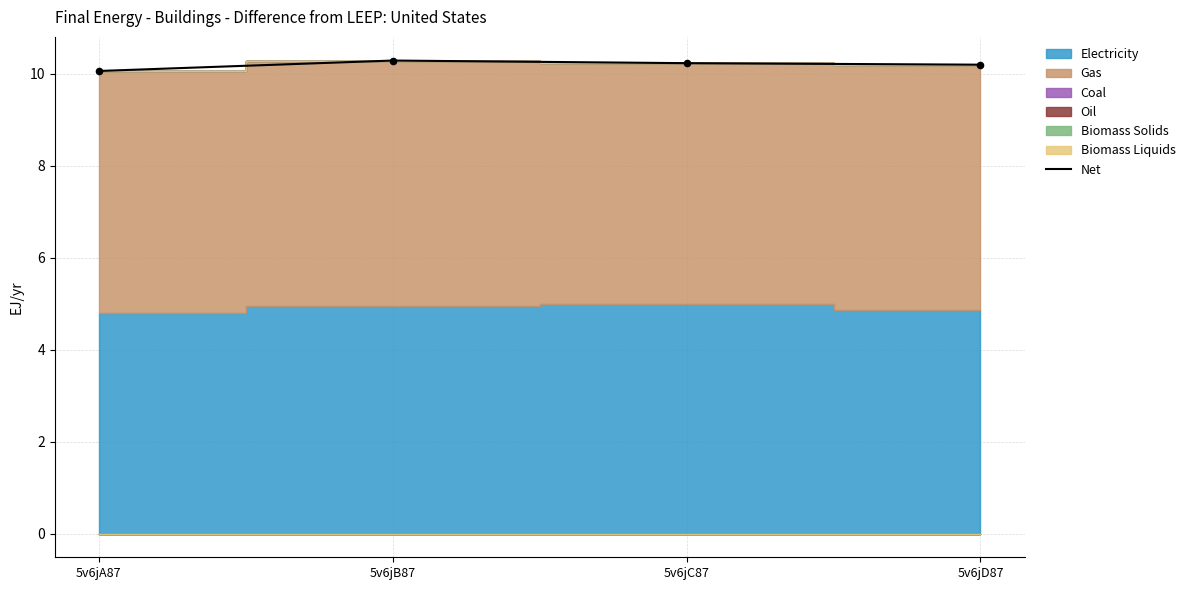

Approximately how many times larger is the value at 5v6jC87 compared to 5v6jD87?

1.0